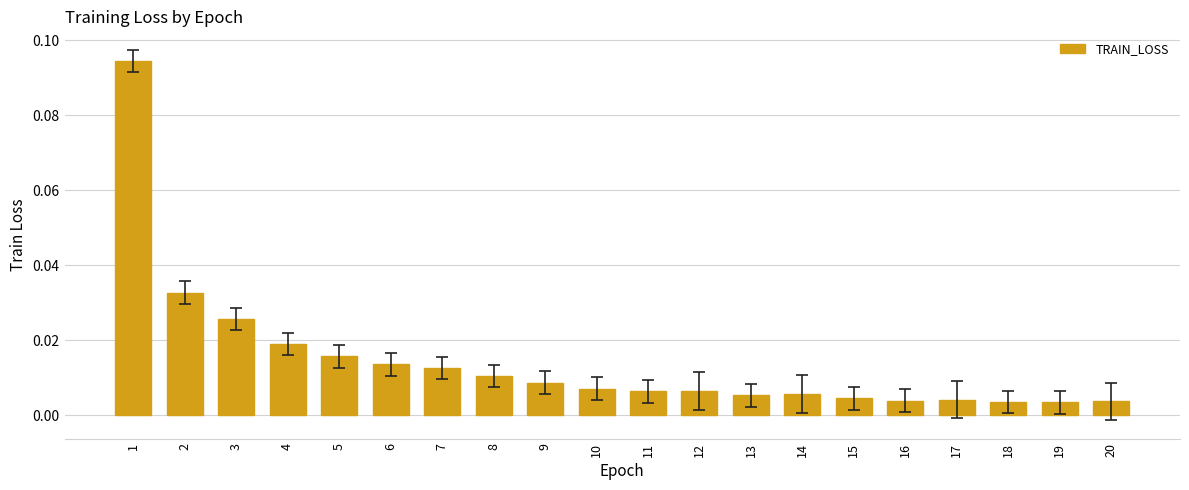

Does the chart contain stacked bars?

No